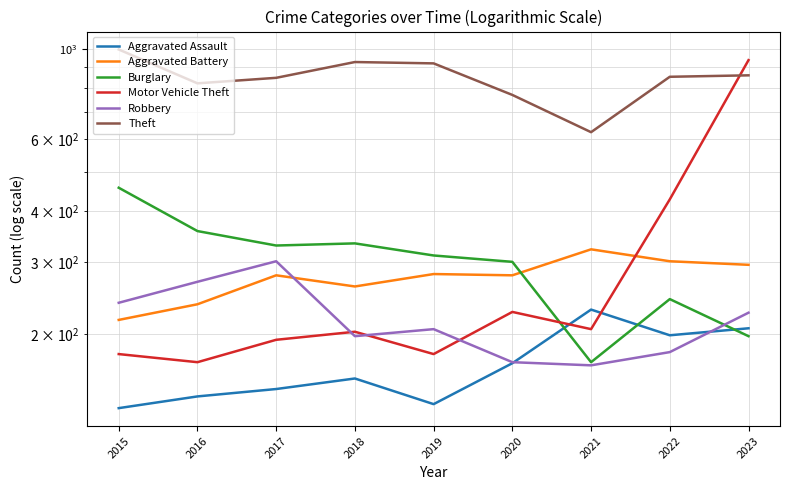

How many series are shown in this chart?

6